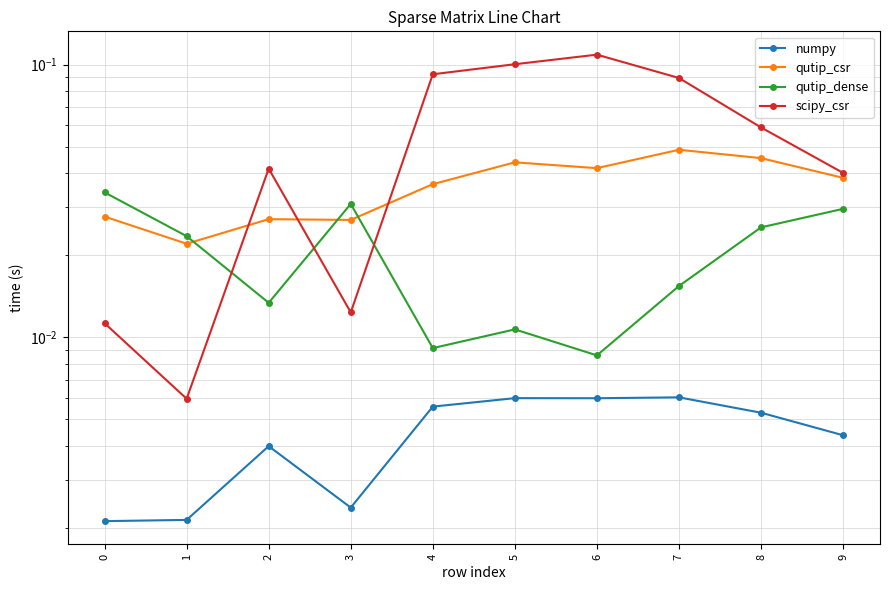

How many lines are shown in the chart?

4